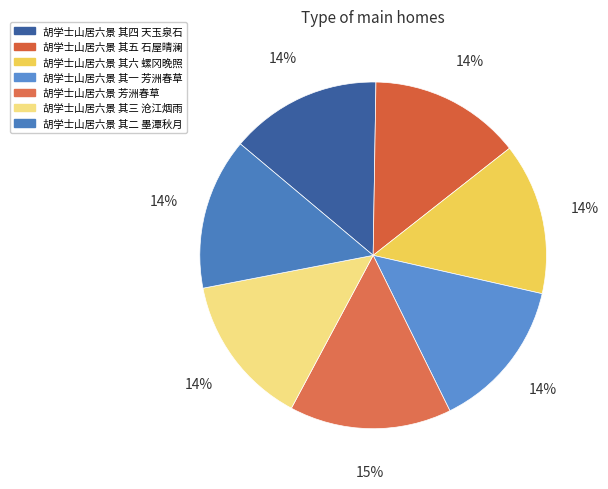

Count the number of slices in the pie.

7